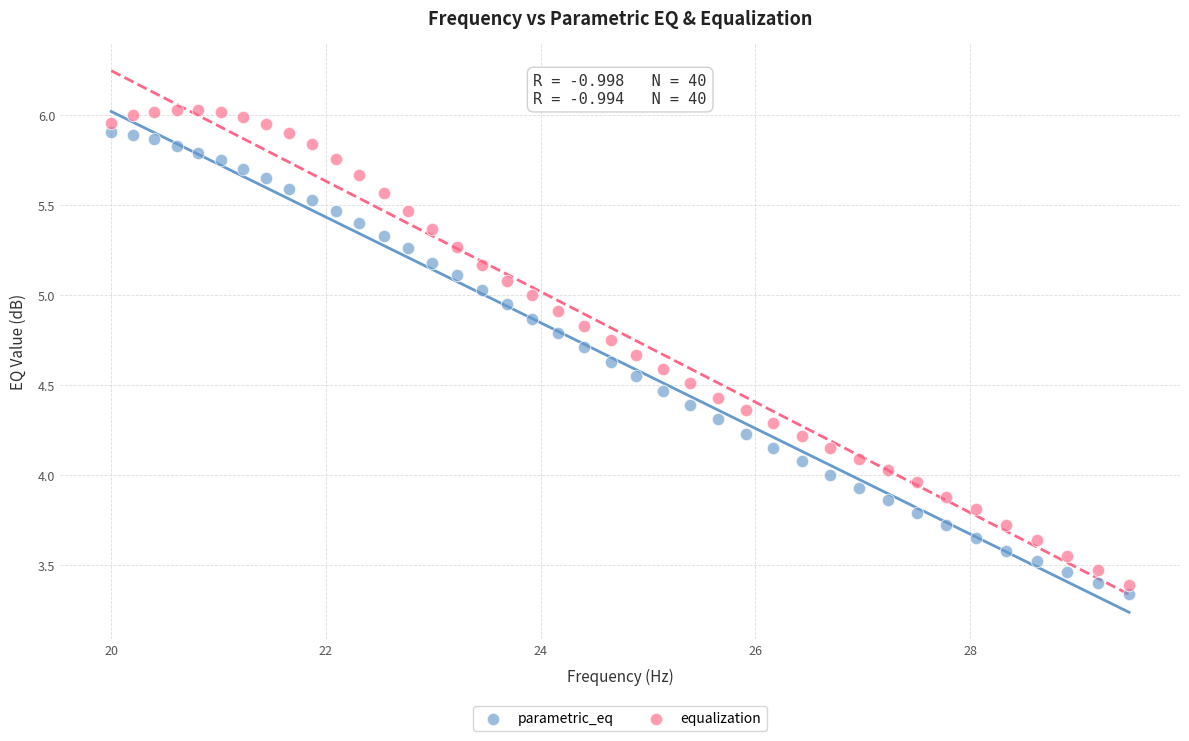

Which series has the widest spread of Y values?

equalization